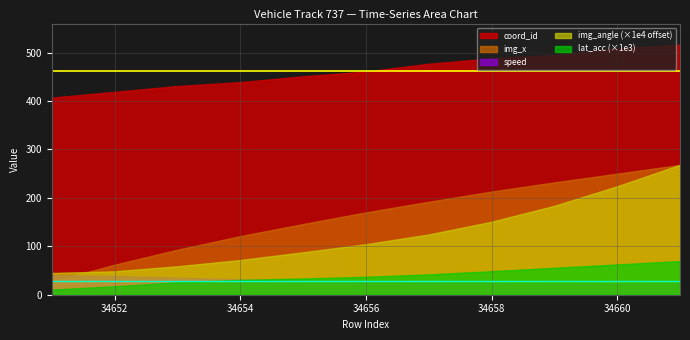

Rank the categories by coord_id value from highest to lowest.

34661, 34660, 34659, 34658, 34657, 34656, 34655, 34654, 34653, 34652, 34651